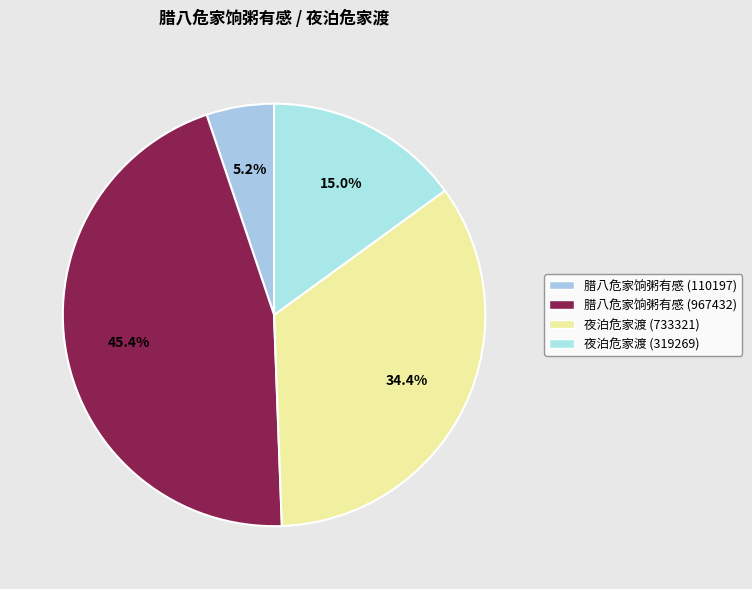

To the nearest percent, what is the difference between the largest and smallest slice percentages?

40%